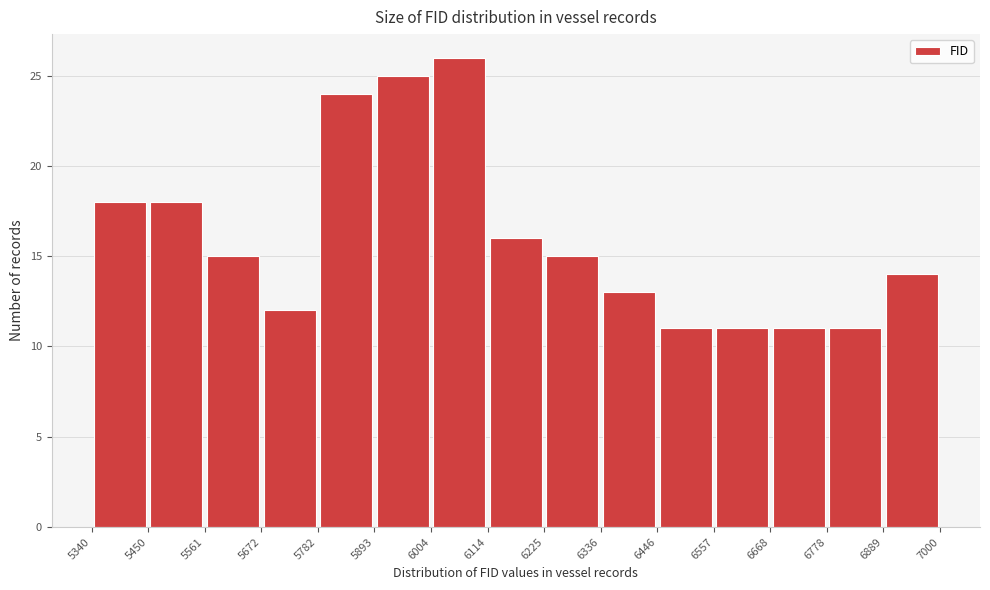

What is the height of the bar covering 5340 to 5450 on the x-axis? The values are not printed on the chart, so give them approximately, as read against the axis.

18